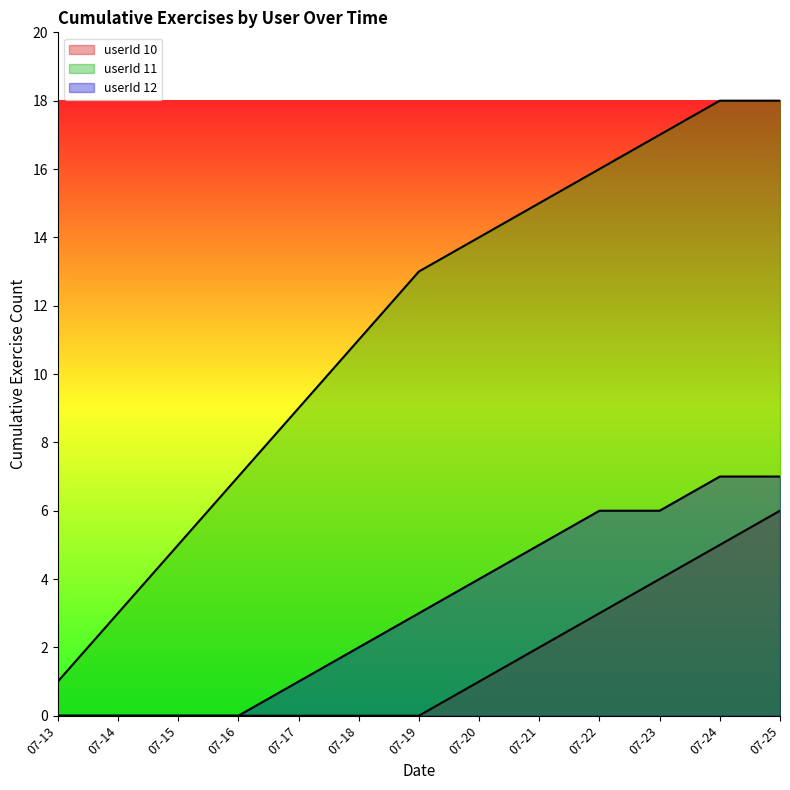

Does the chart display data point markers on the line(s)?

No